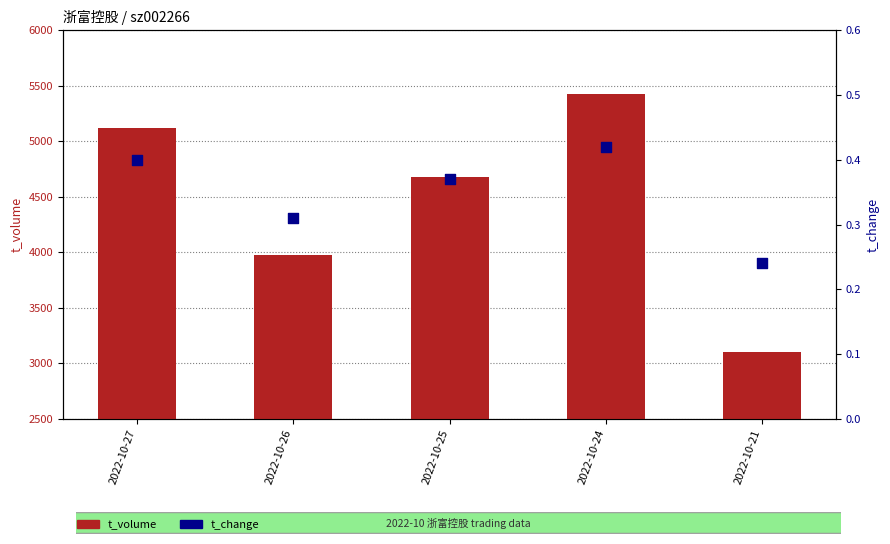

Which series has the largest Y range (max minus min)?

t_volume